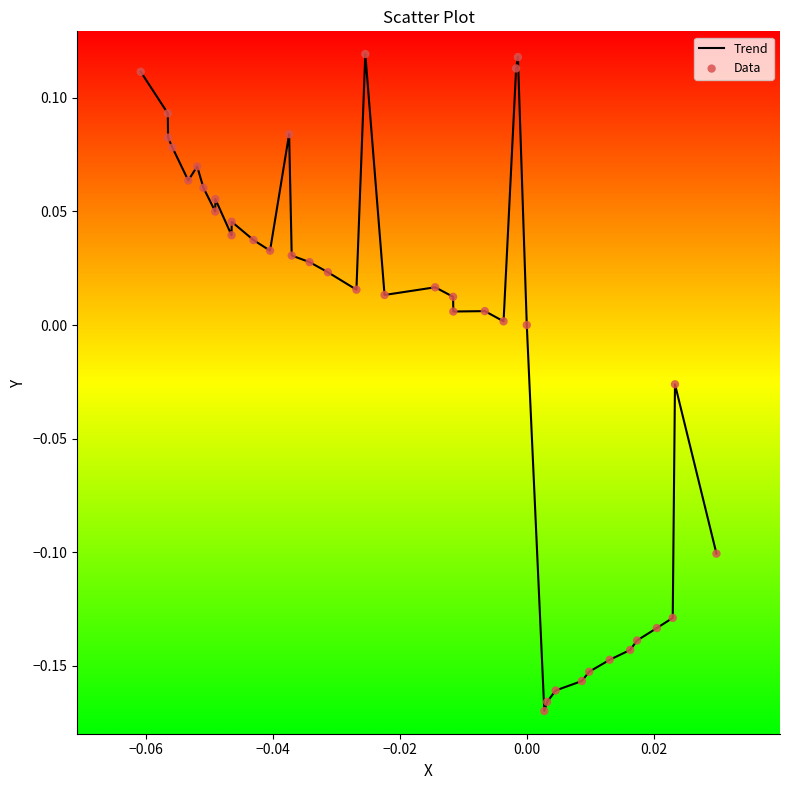

What is the difference between the maximum and minimum values?

0.3